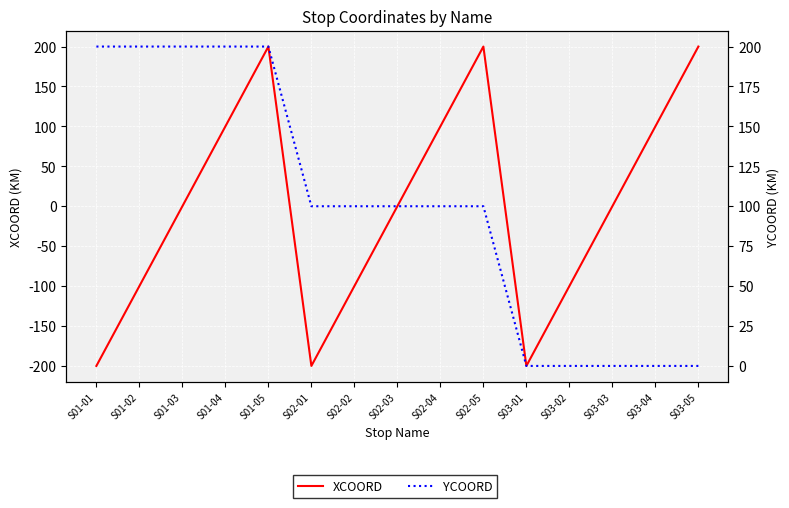

True or false: XCOORD and YCOORD intersect in this chart.

True